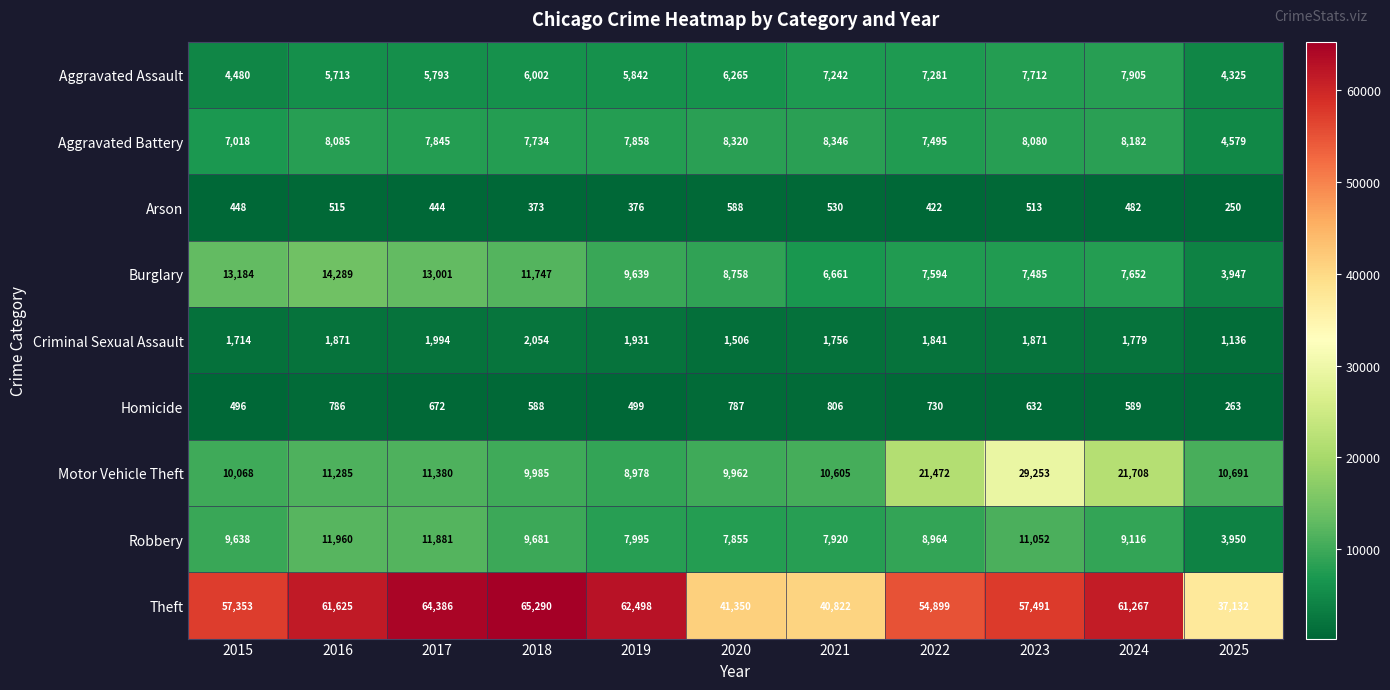

Rank the series at 2022 from highest to lowest value.

Theft, Motor Vehicle Theft, Robbery, Burglary, Aggravated Battery, Aggravated Assault, Criminal Sexual Assault, Homicide, Arson